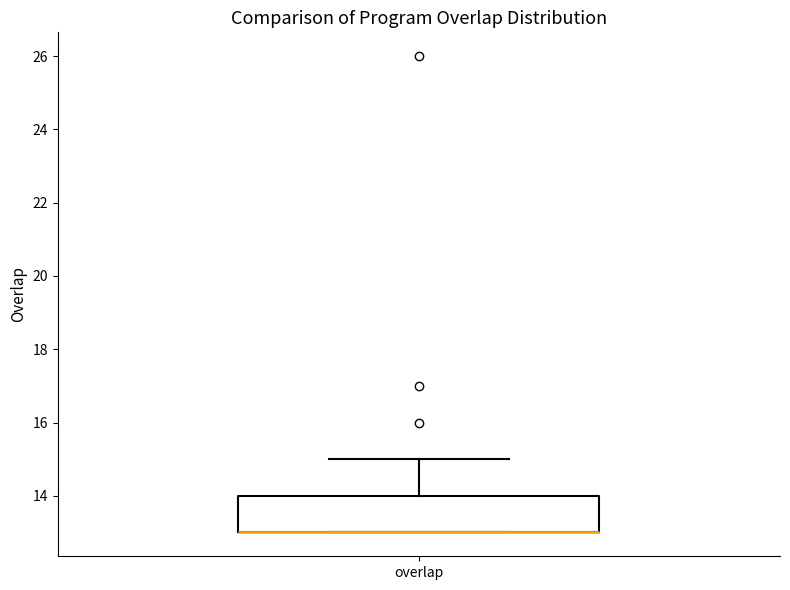

Transcribe this box plot: give where the median line is, the range the box spans, and where the two whiskers end, as read against the y-axis. The values are not printed on the chart, so give them approximately, as read against the axis.

median 13 (drawn on the box's lower edge), box 13 to 14, whiskers 13 to 15